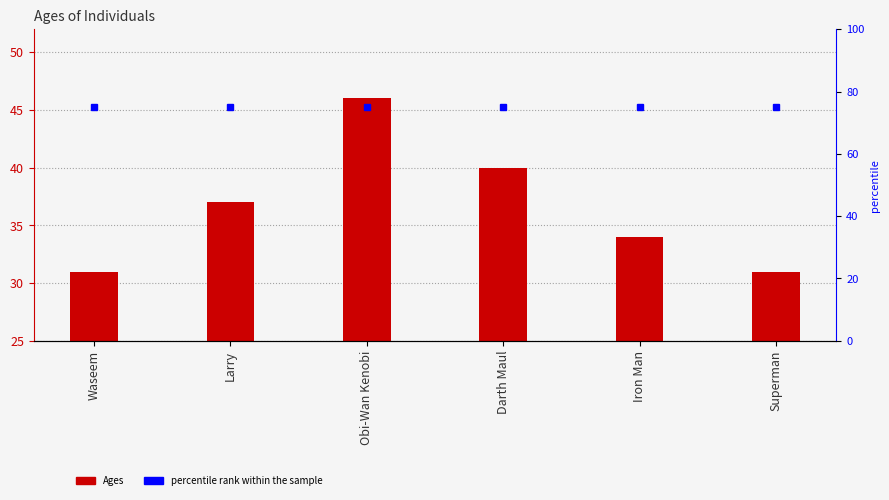

At which label is percentile rank within the sample closest to 75?

Waseem